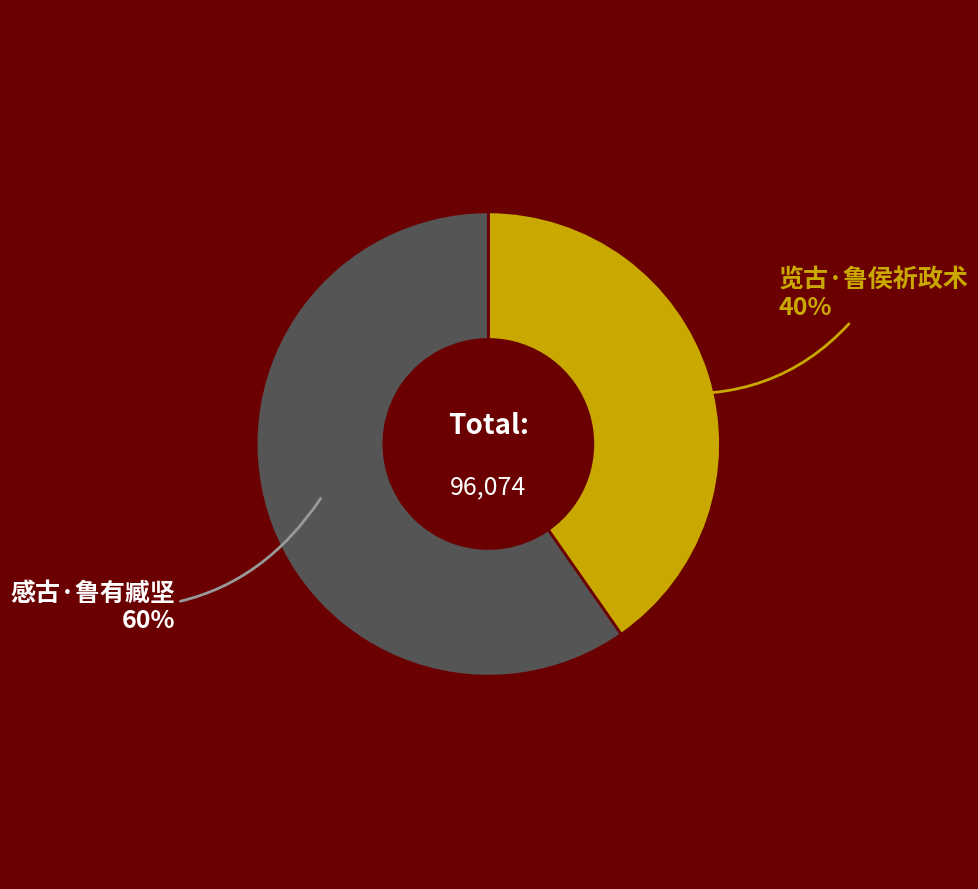

To the nearest percent, what is the average slice percentage?

50%